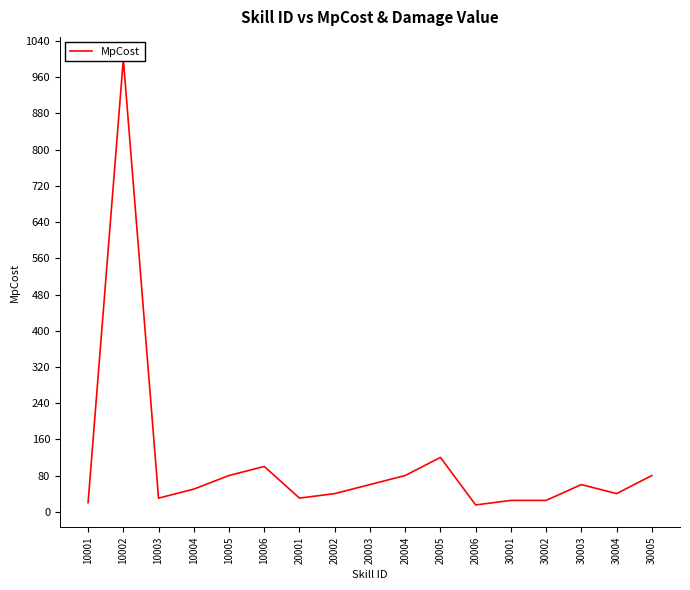

The chart shows a value of 12 at 30003. True or false?

False